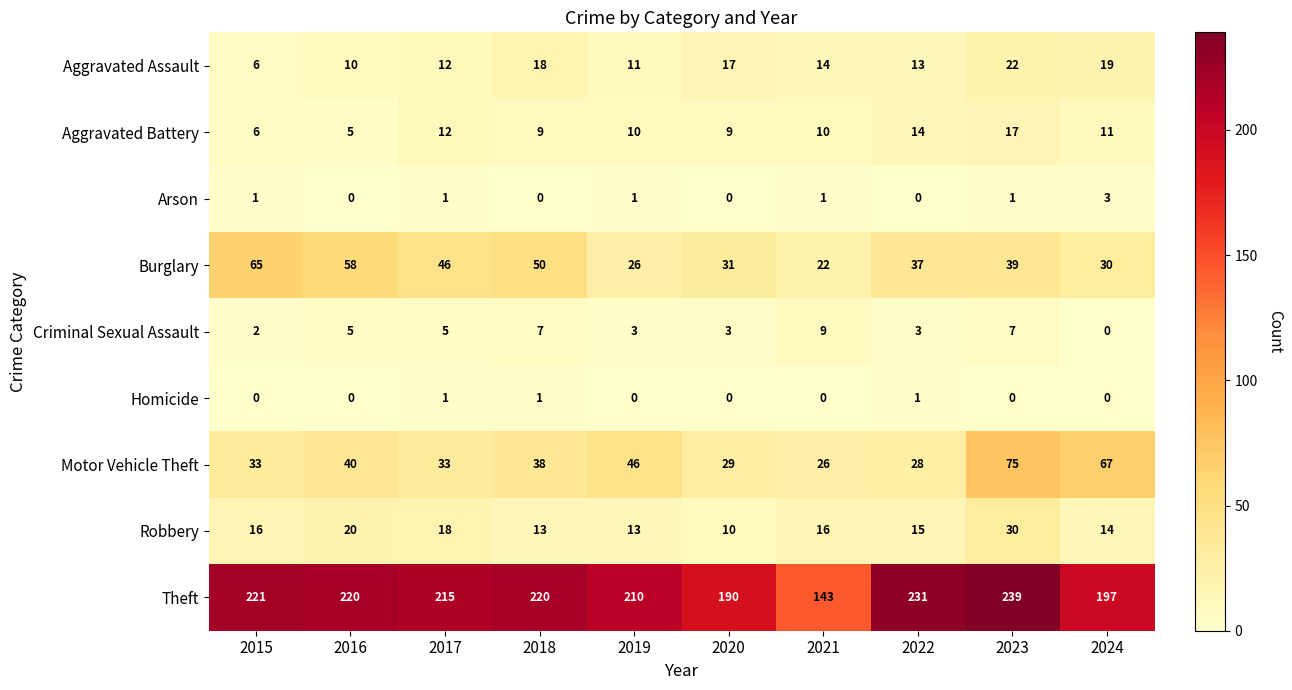

At how many categories does at least one series exceed 3?

10